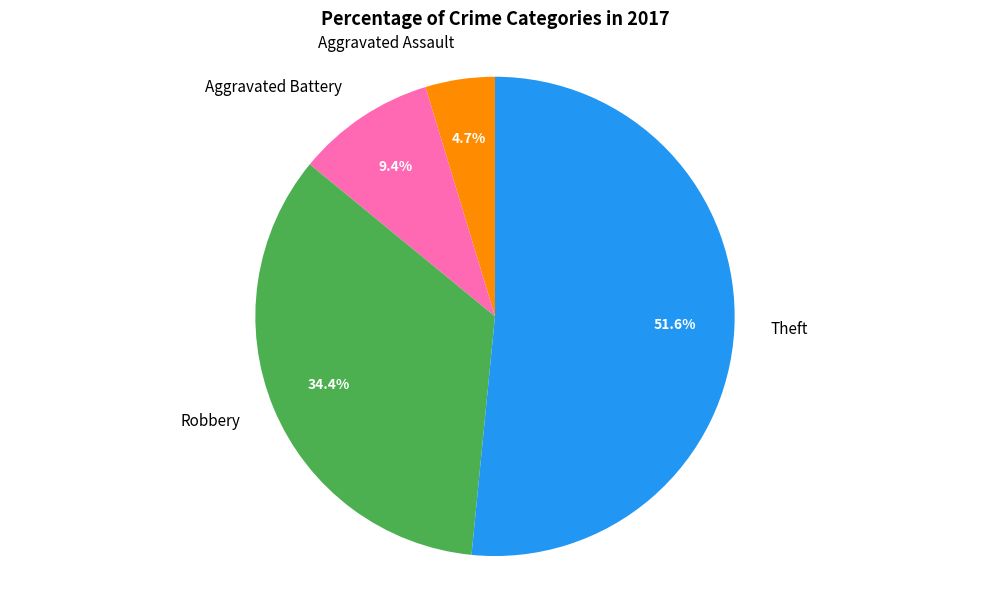

Does any single category account for the majority?

Yes